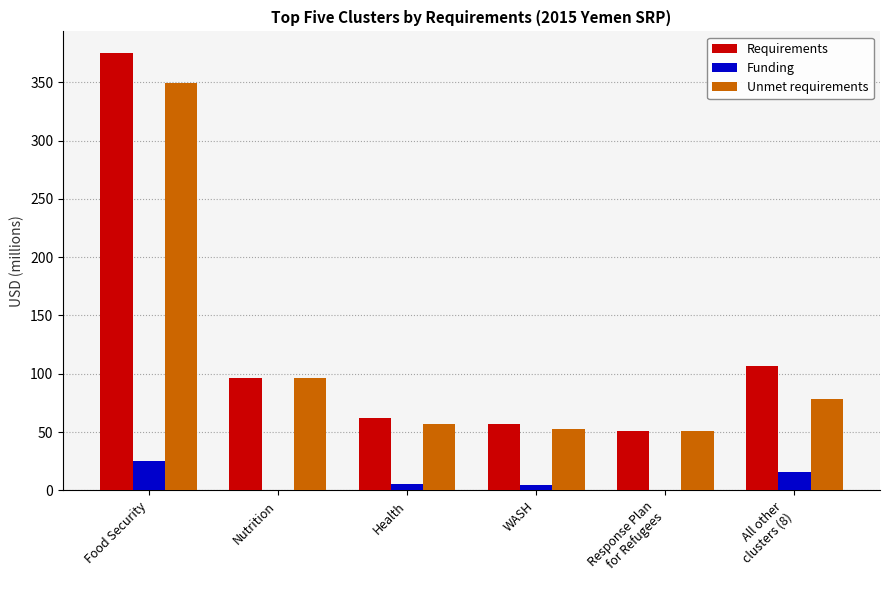

What value does the Unmet requirements series have at Food Security?

349.3